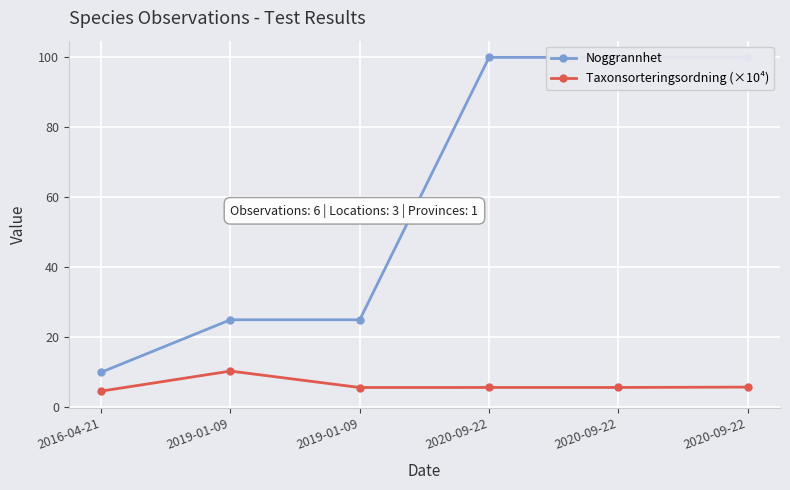

Is the value of Noggrannhet at 2016-04-21 greater than the value of Taxonsorteringsordning (×10⁴) at 2019-01-09?

No